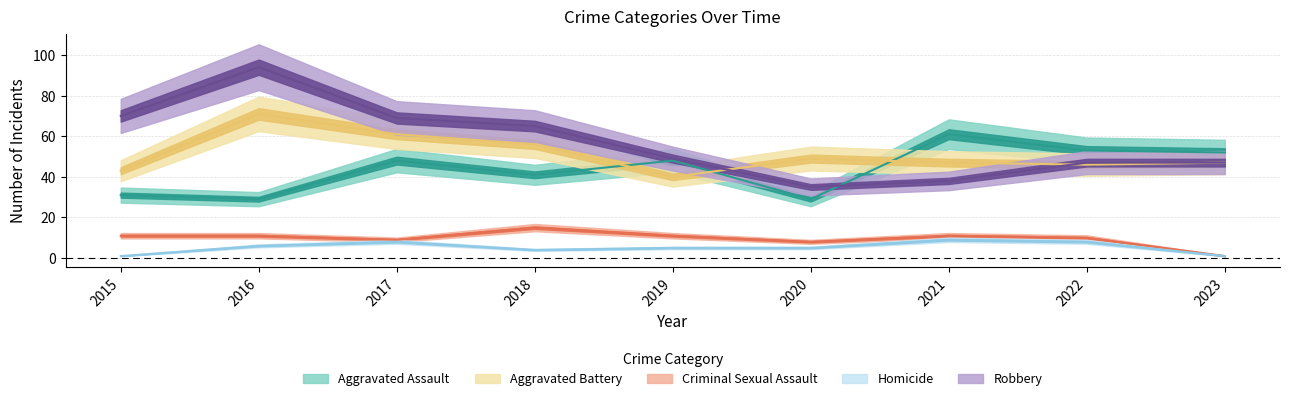

Reading left to right, extract all data points from this chart.

Aggravated Assault: 2015=31	2016=29	2017=48	2018=41	2019=48	2020=29	2021=61	2022=53	2023=52
Aggravated Battery: 2015=43	2016=71	2017=61	2018=56	2019=40	2020=49	2021=47	2022=46	2023=47
Criminal Sexual Assault: 2015=11	2016=11	2017=9	2018=15	2019=11	2020=8	2021=11	2022=10	2023=1
Homicide: 2015=1	2016=6	2017=8	2018=4	2019=5	2020=5	2021=9	2022=8	2023=1
Robbery: 2015=70	2016=94	2017=69	2018=65	2019=49	2020=35	2021=38	2022=47	2023=47